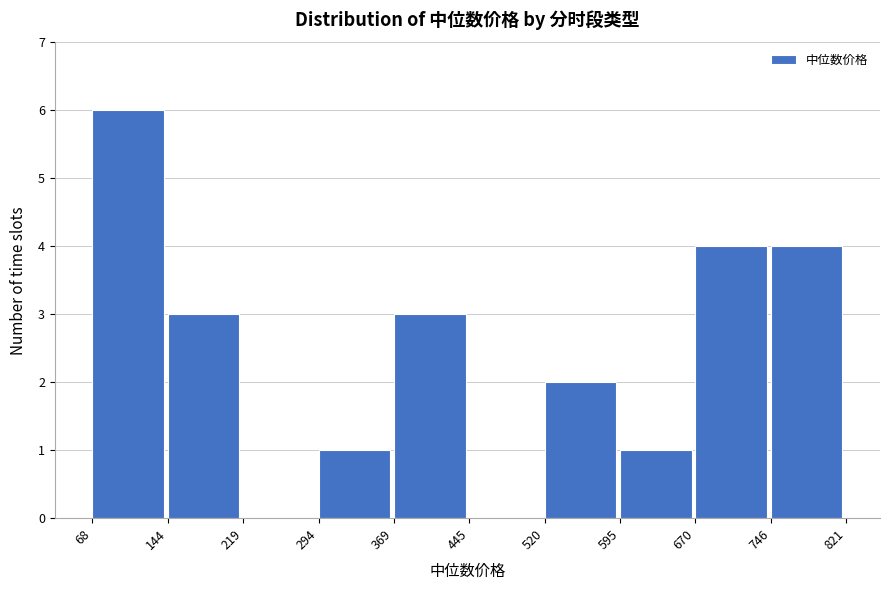

Which range on the x-axis has the tallest bar?

68 to 144